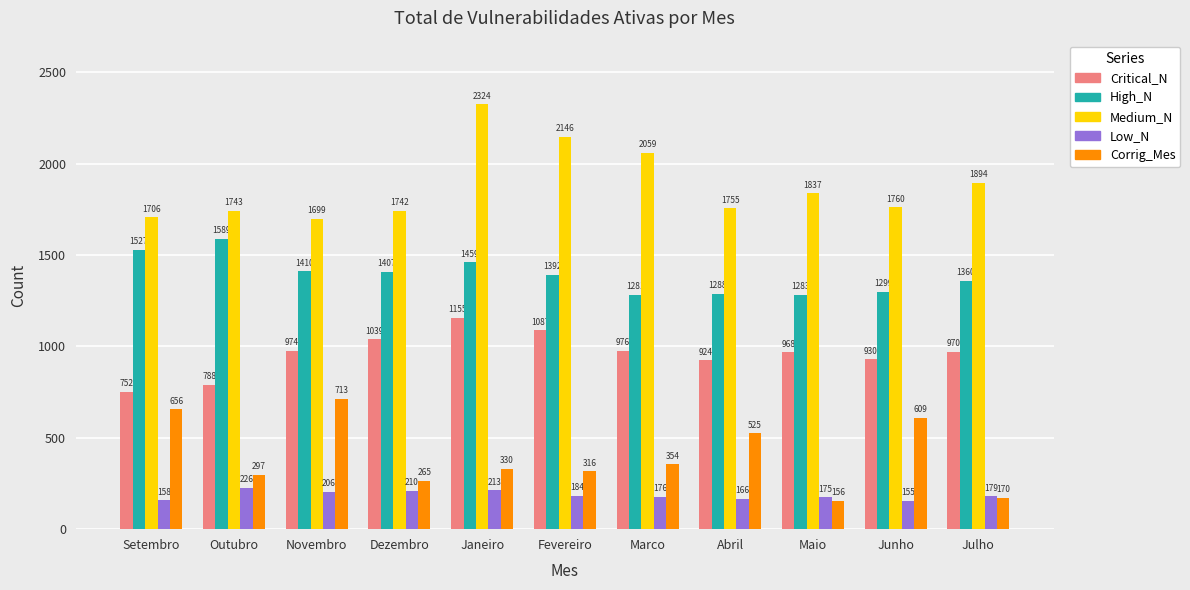

What is the spread (max minus min) of values at Janeiro?

2111